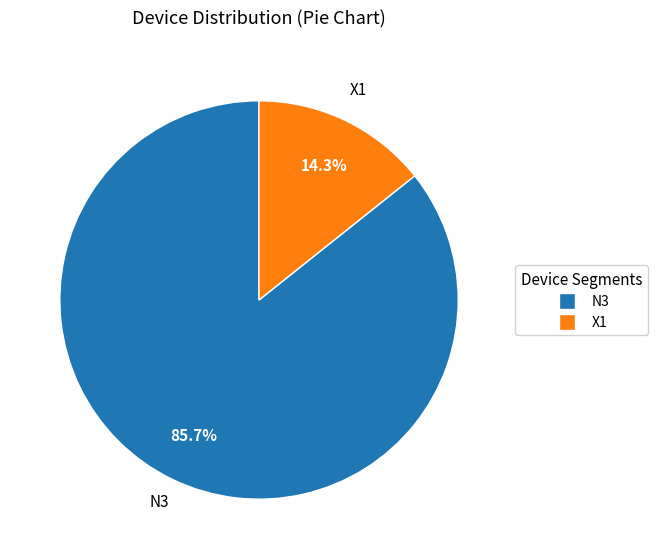

To the nearest percent, what is the difference between the X1 and N3 slice percentages?

71%